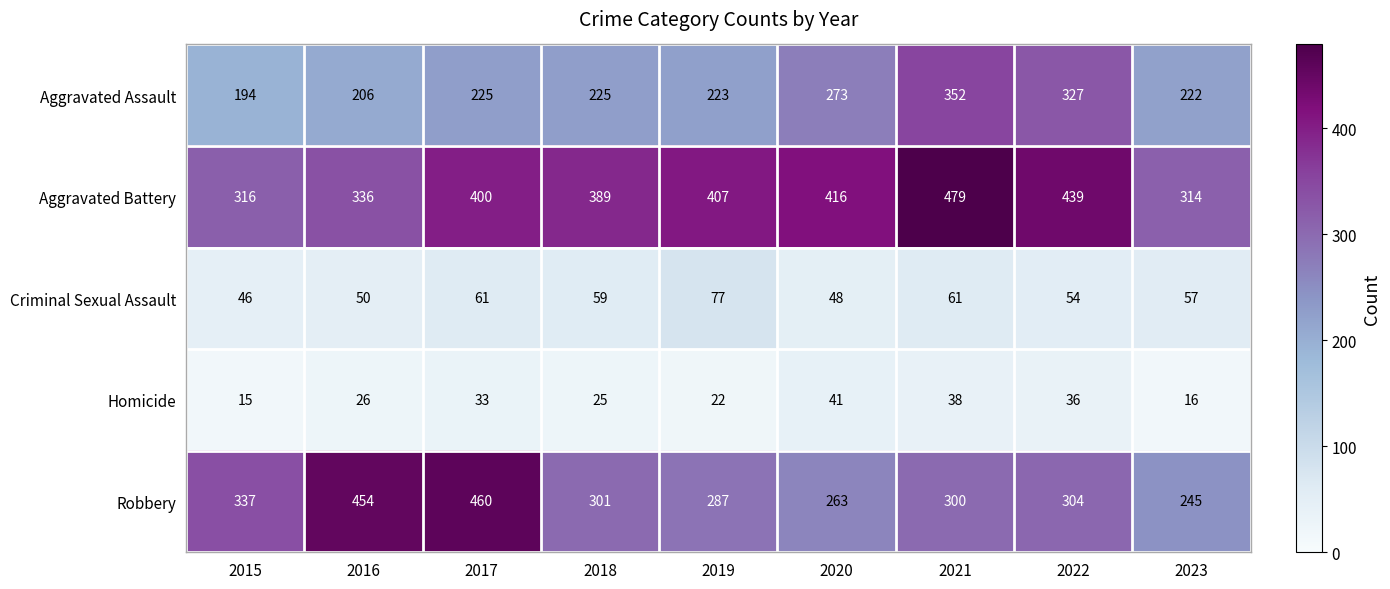

At which label is Homicide closest to 28?

2016